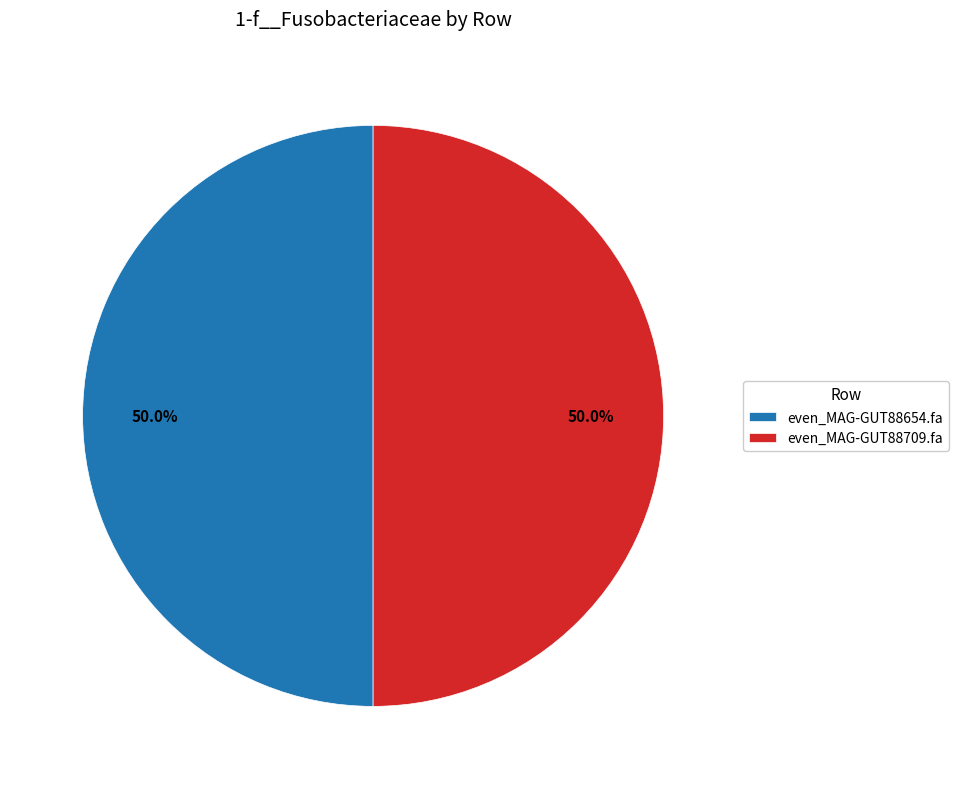

Do even_MAG-GUT88709.fa and even_MAG-GUT88654.fa together represent more than half of the pie?

Yes